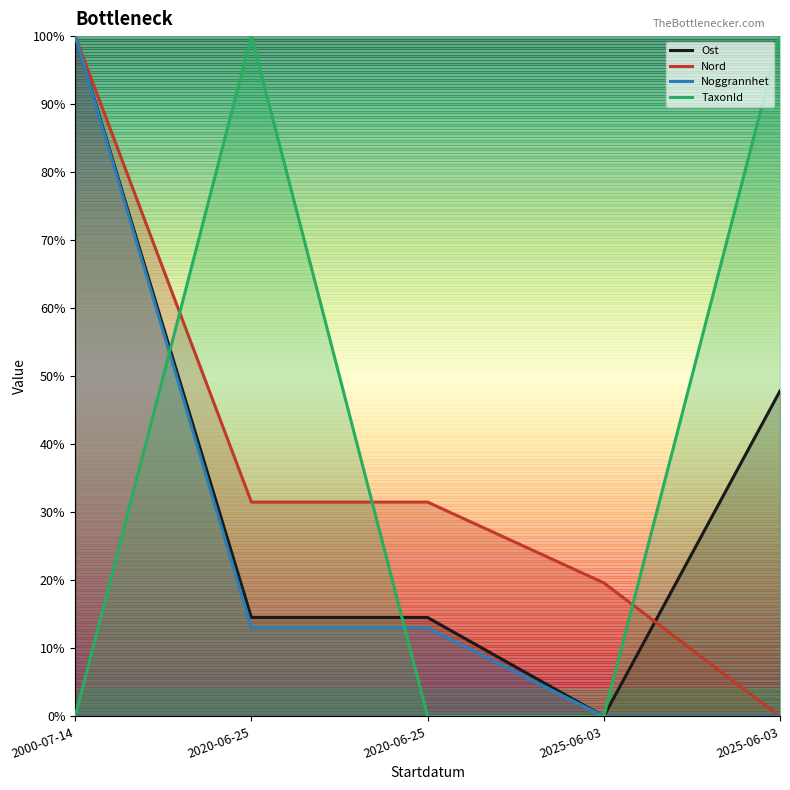

What is the difference between the maximum and minimum values in the Nord series?

100.0